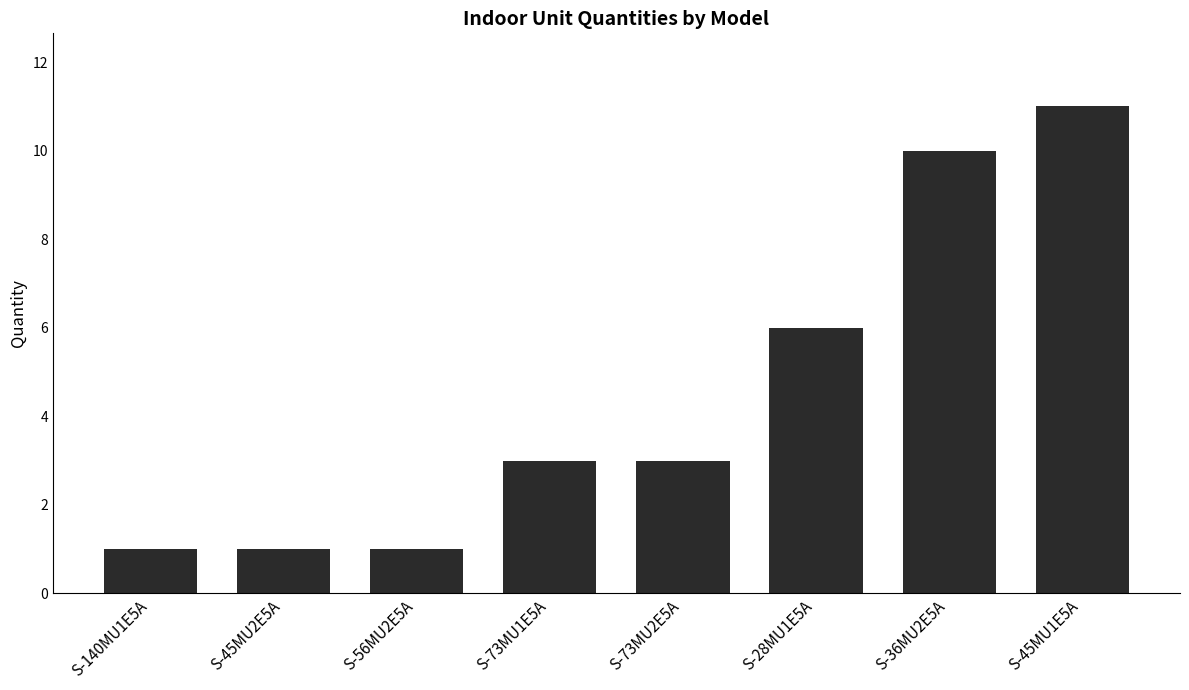

What is the ratio of the value at S-73MU1E5A to the value at S-45MU2E5A?

3.0